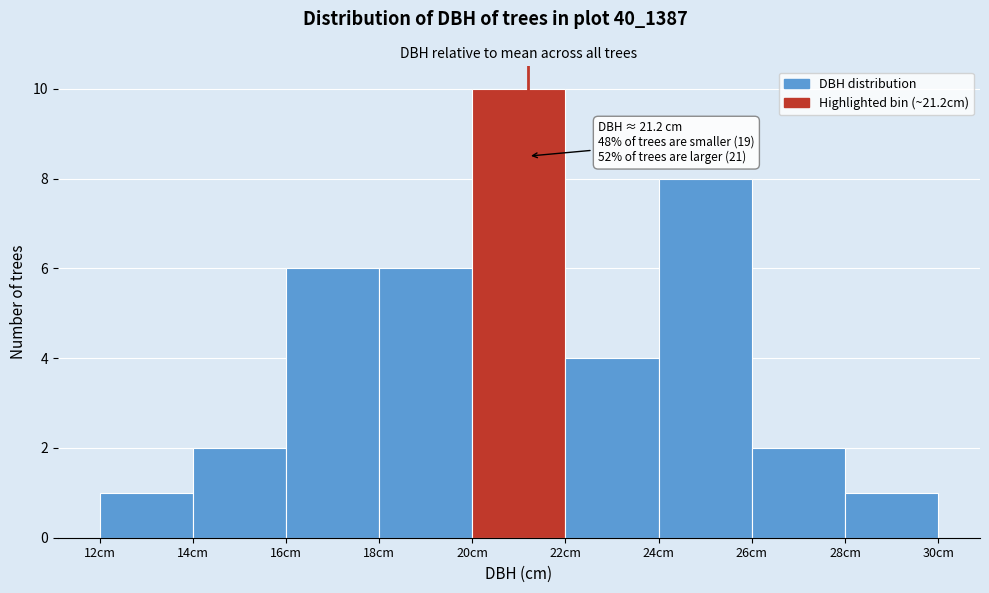

Which range on the x-axis has the tallest bar?

20 to 22